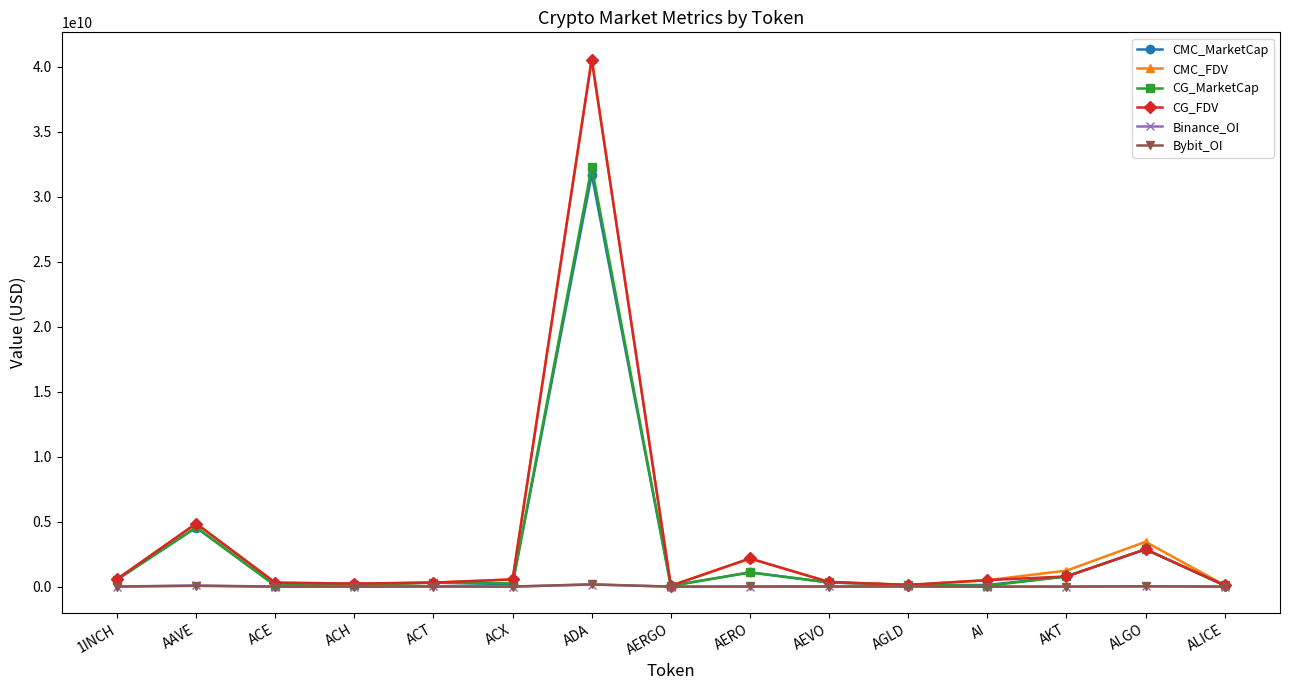

At which category is the sum across all series the highest?

ADA